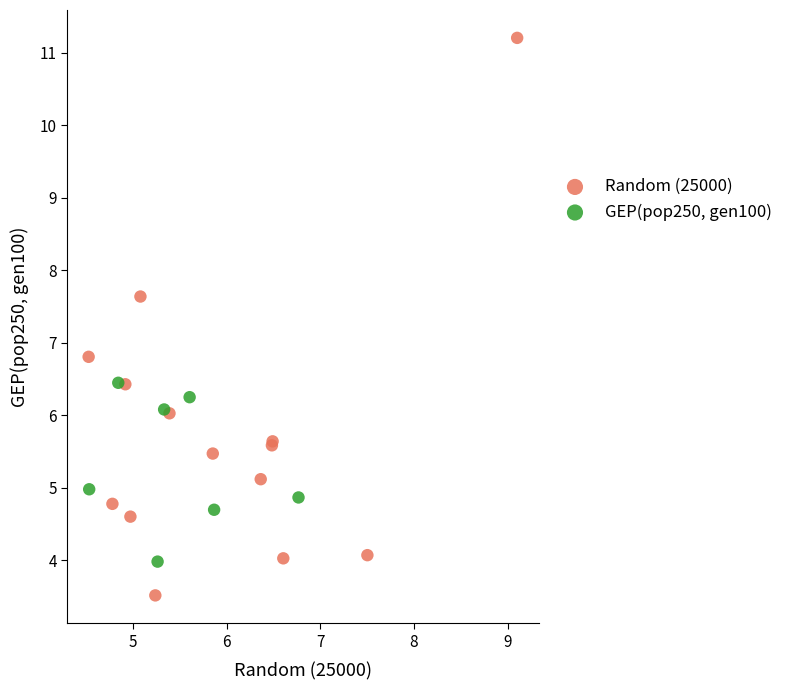

Which series contains the highest Y value?

Random (25000)